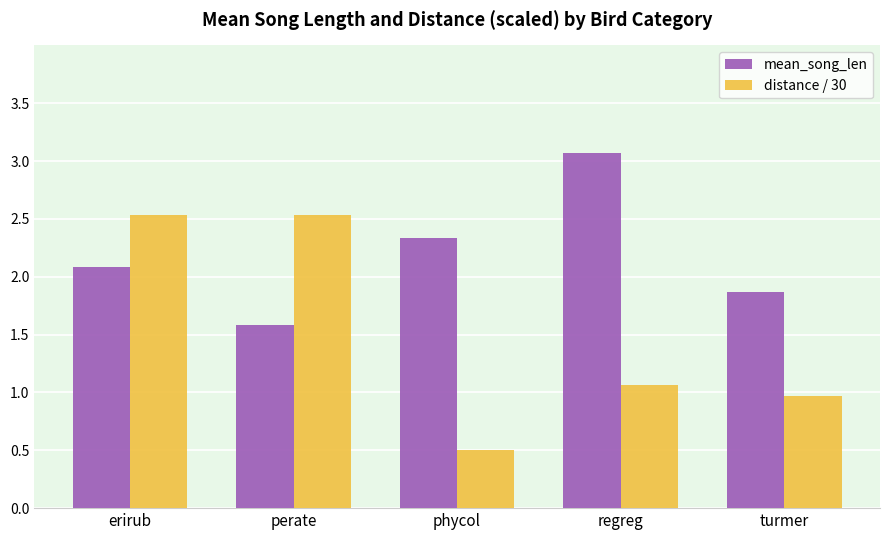

At which label does distance / 30 reach its minimum?

phycol